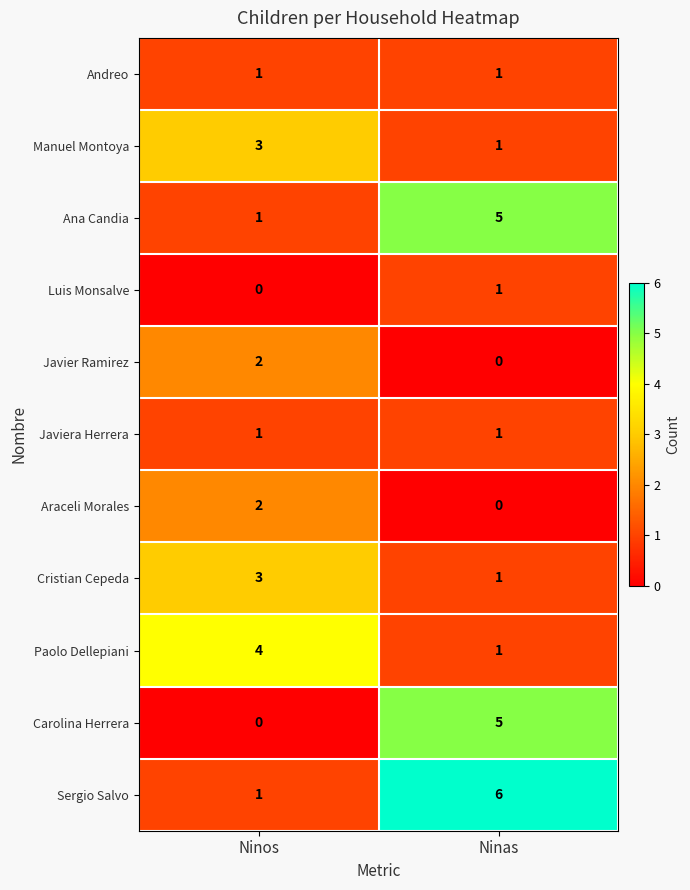

How many categories are shown in the chart?

2